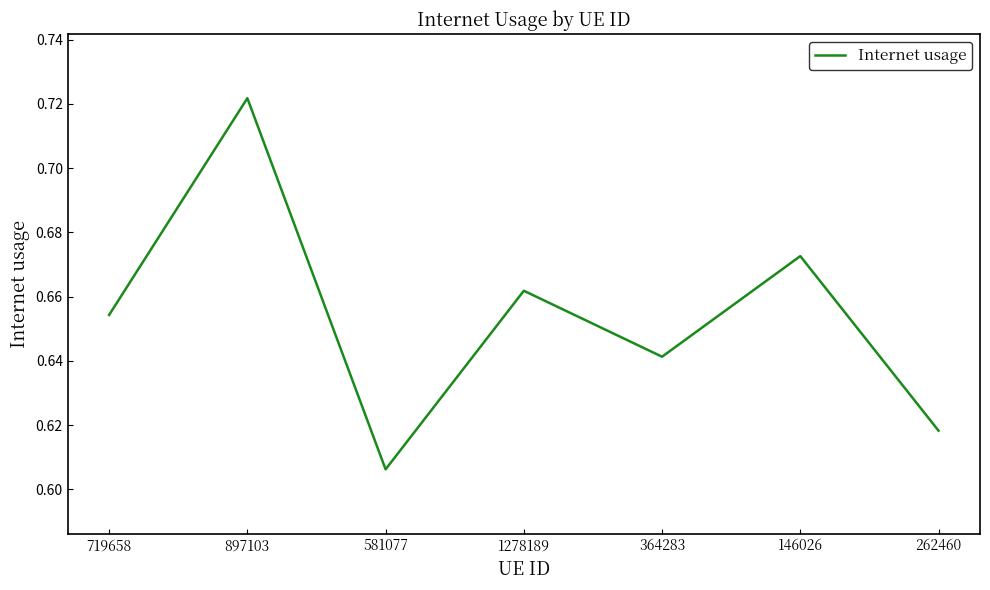

True or false: the data shows 0.1 at 581077.

False